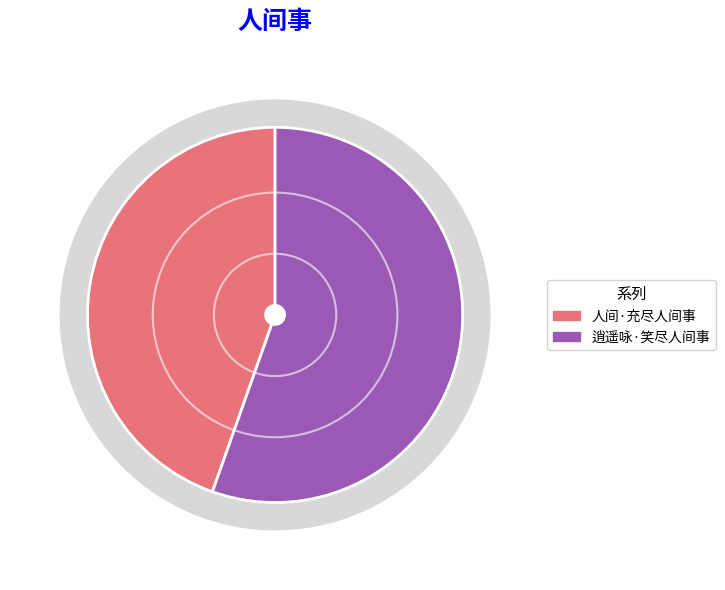

To the nearest percent, what portion does 人间·充尽人间事 represent?

45%